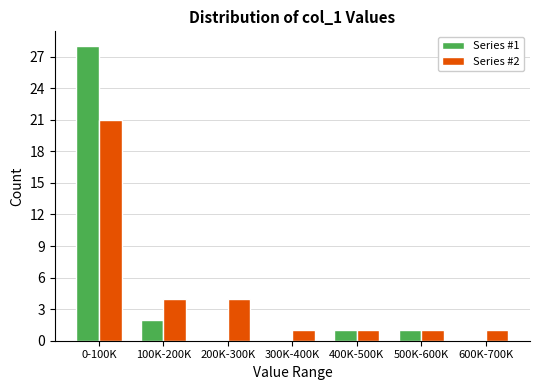

Reading right to left, list all the values displayed in this chart.

Series #1: 600K-700K=0	500K-600K=1	400K-500K=1	300K-400K=0	200K-300K=0	100K-200K=2	0-100K=28
Series #2: 600K-700K=1	500K-600K=1	400K-500K=1	300K-400K=1	200K-300K=4	100K-200K=4	0-100K=21